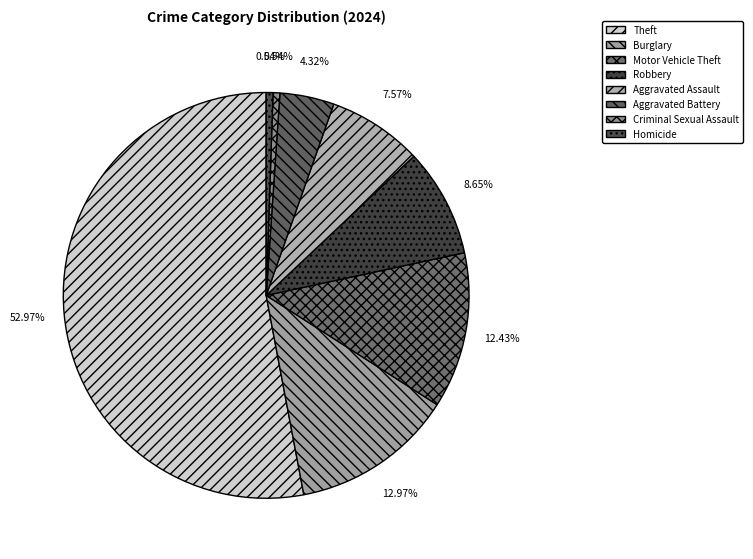

What is the change in value from Aggravated Battery to Criminal Sexual Assault?

-7